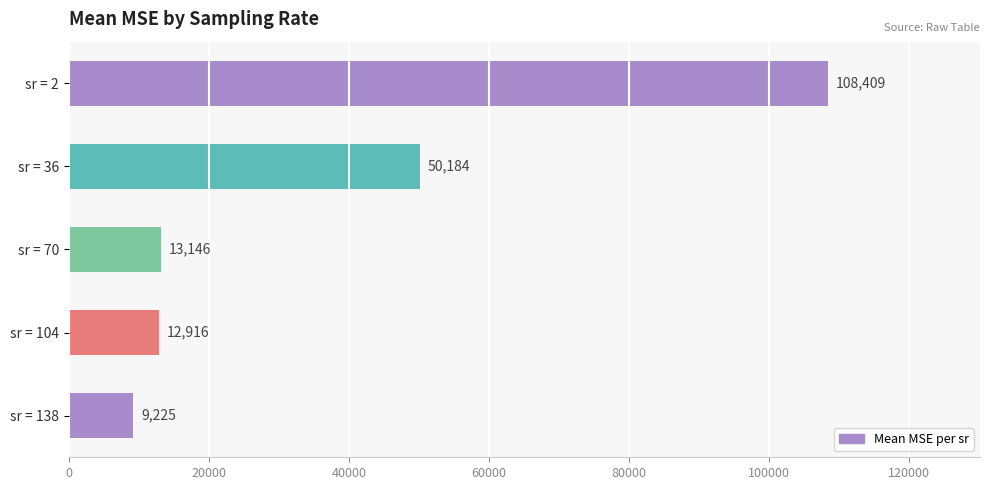

What is the ratio of the value at sr = 138 to the value at sr = 104?

0.7